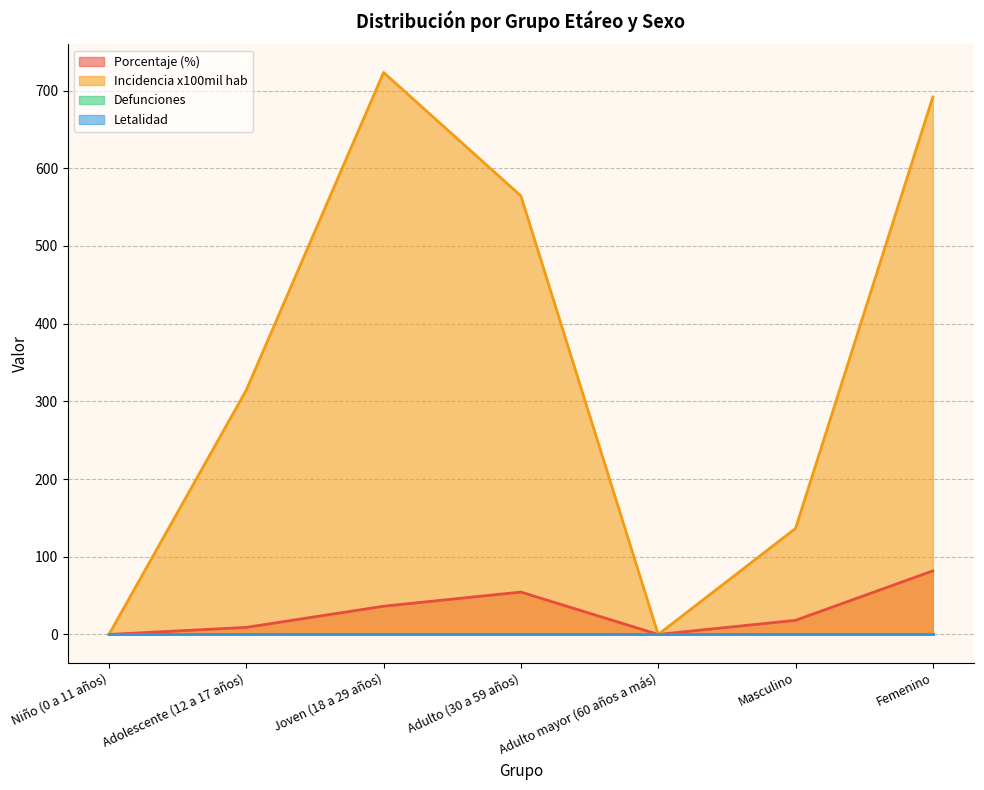

At which label does incidencia_100mil_hab reach its peak?

Joven (18 a 29 años)